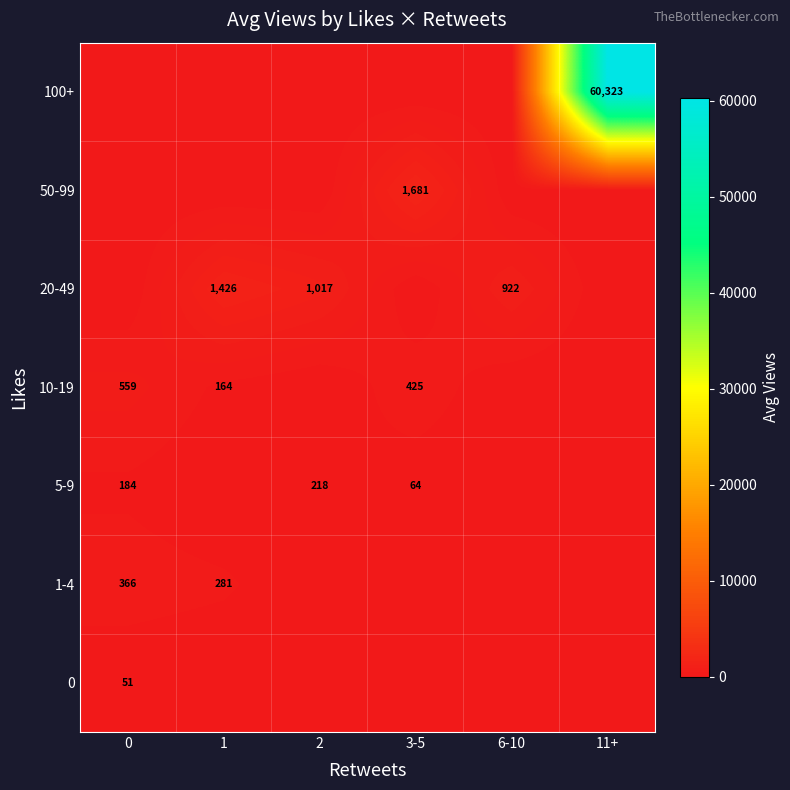

The value of 100+ at 11+ is 60323. True or false?

True